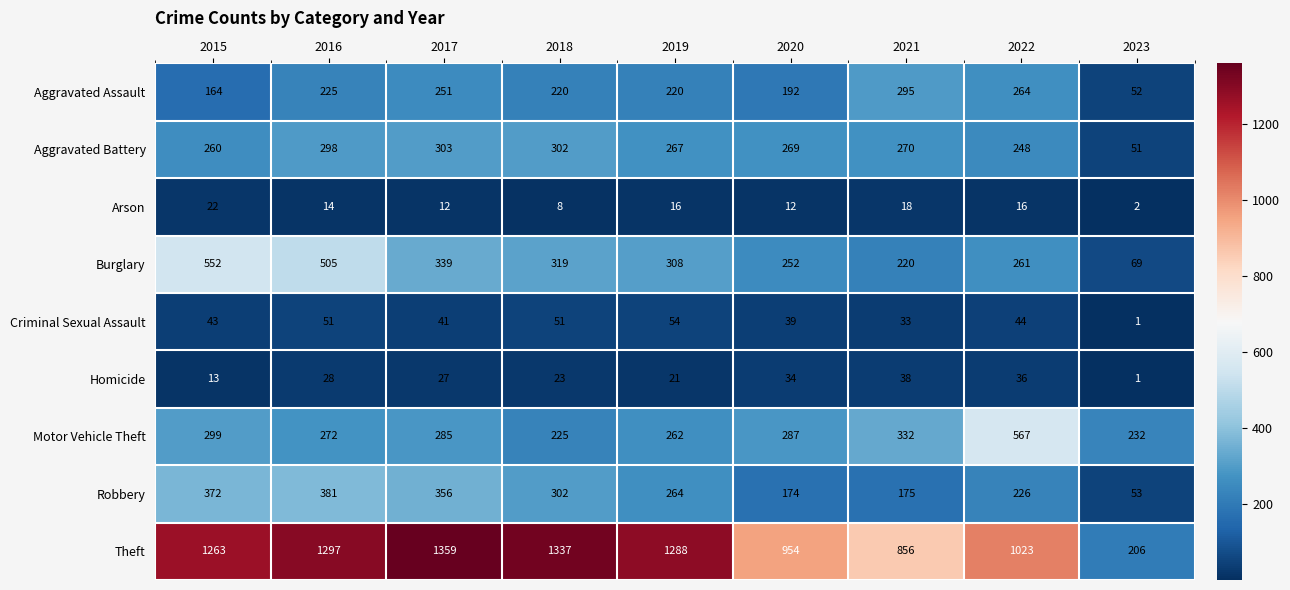

Which series changed the most between 2015 and 2018?

Burglary